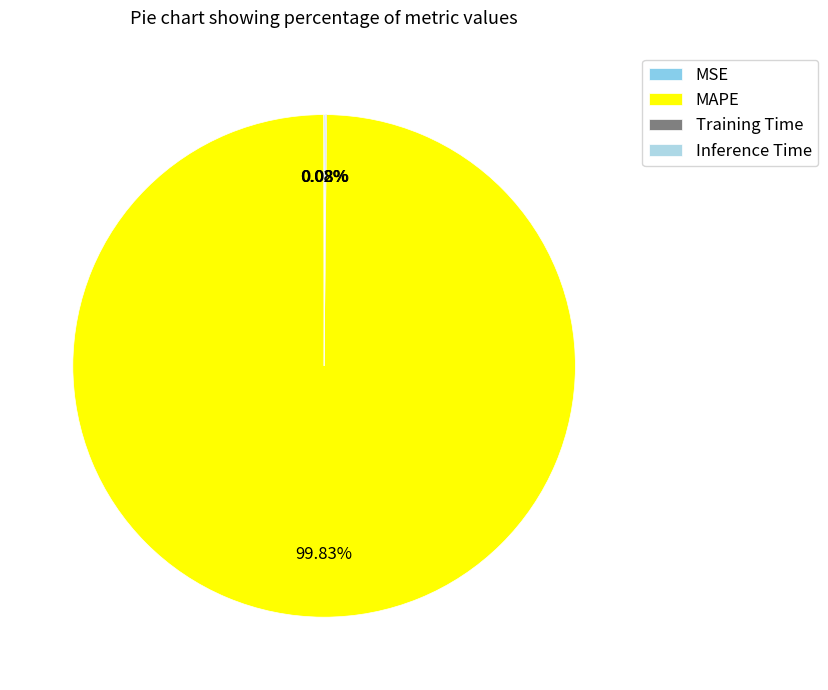

To the nearest percent, what is the difference between the Inference Time and MAPE slice percentages?

100%